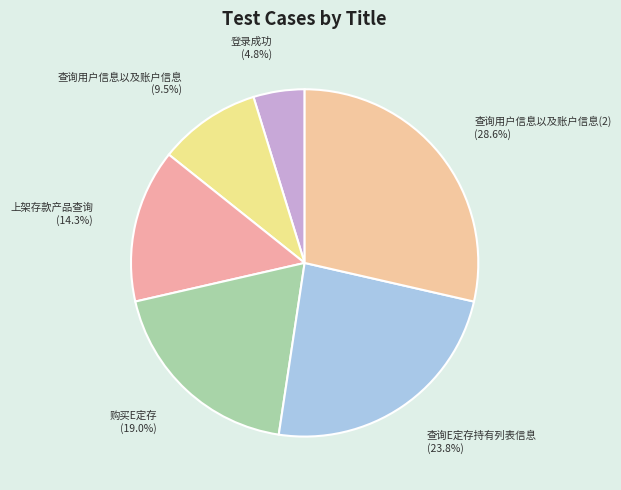

Is there a majority slice in this chart?

No